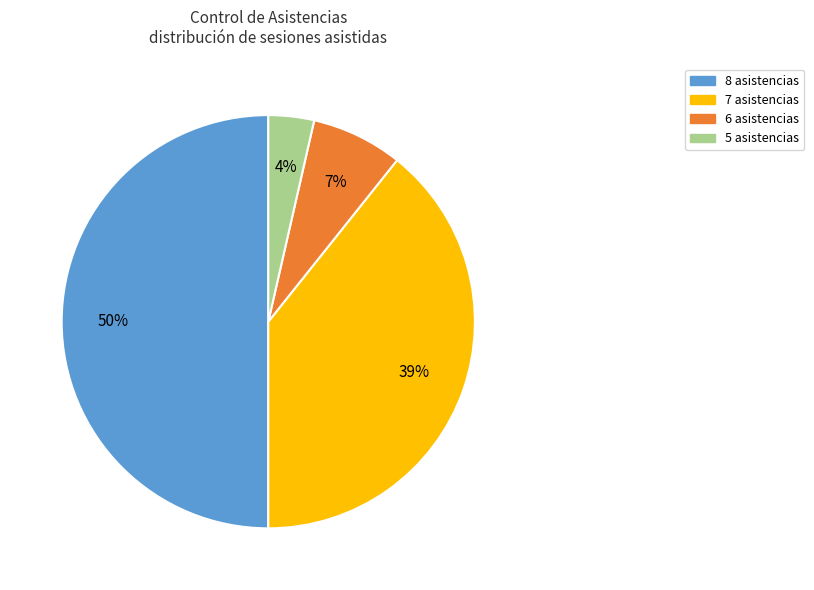

What is the smallest slice in the pie chart?

5 asistencias